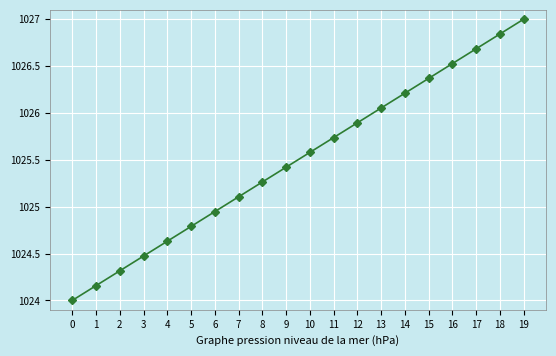

List the labels in order of value, largest first.

19, 18, 17, 16, 15, 14, 13, 12, 11, 10, 9, 8, 7, 6, 5, 4, 3, 2, 1, 0